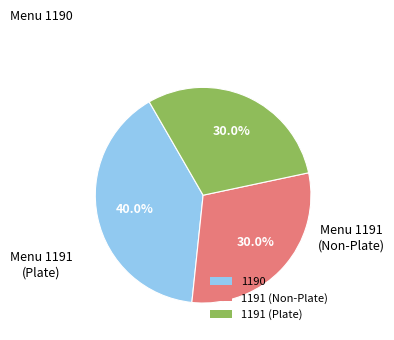

Which has a higher value, 1190 or 1191 (Non-Plate)?

1190